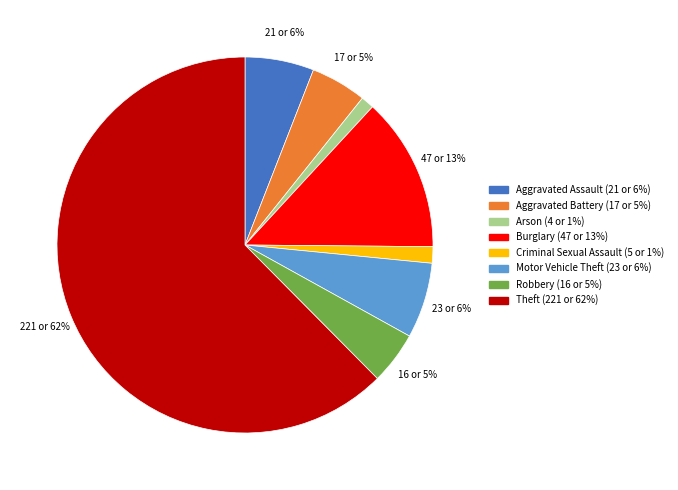

To the nearest percent, what is the combined percentage of Criminal Sexual Assault and Aggravated Battery?

6%